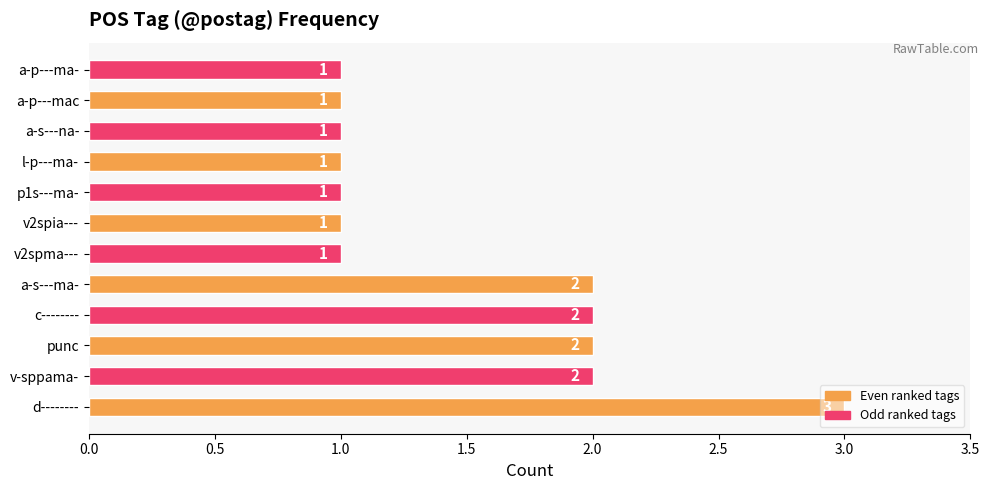

What is the greatest value displayed?

3